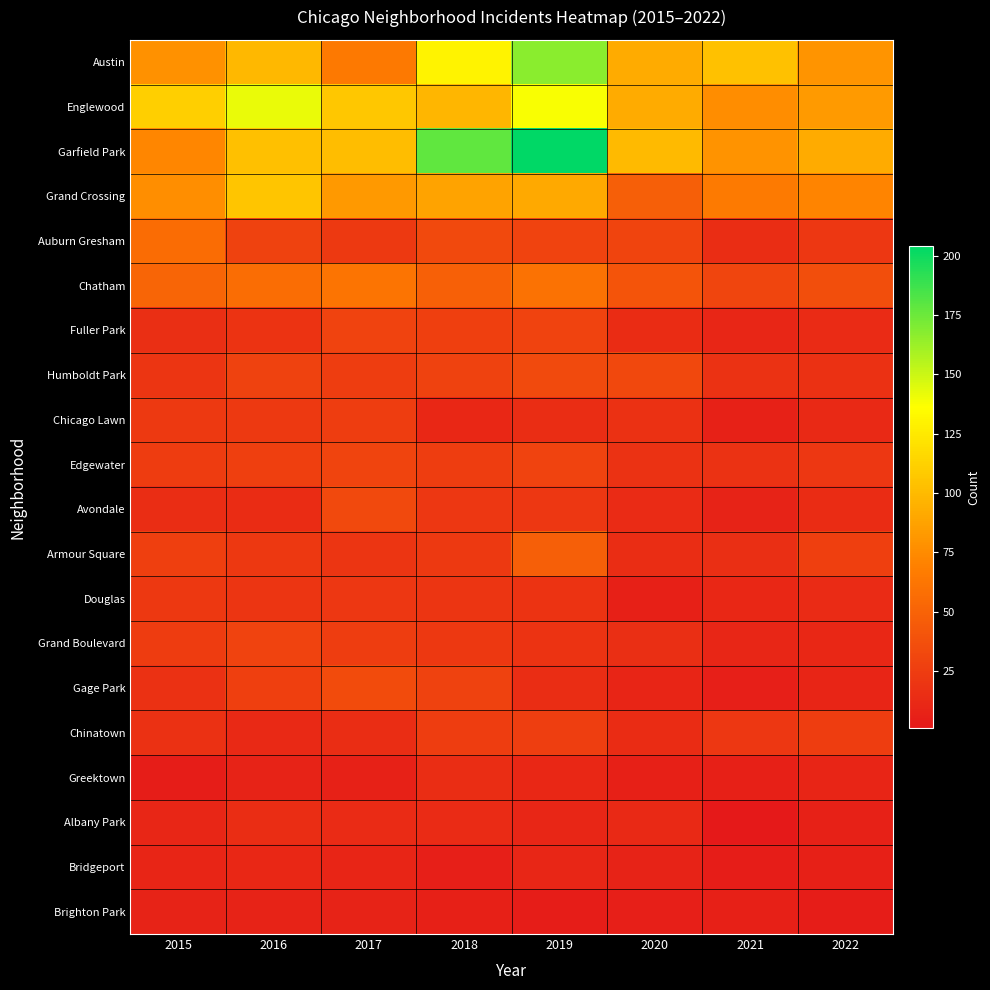

Which label corresponds to the smallest value in the chart?

2021